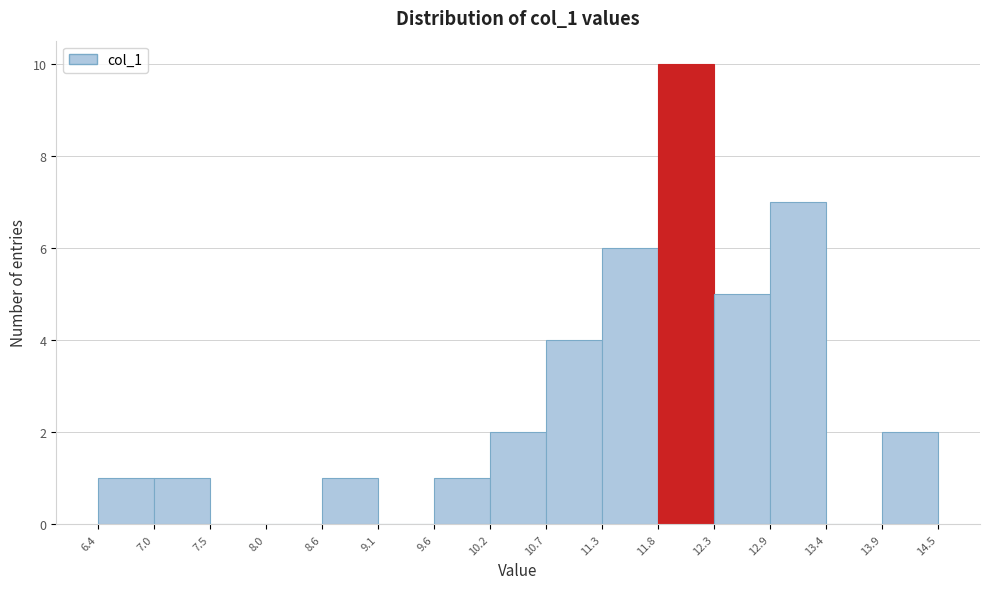

Which range on the x-axis has the tallest bar?

11.8 to 12.3